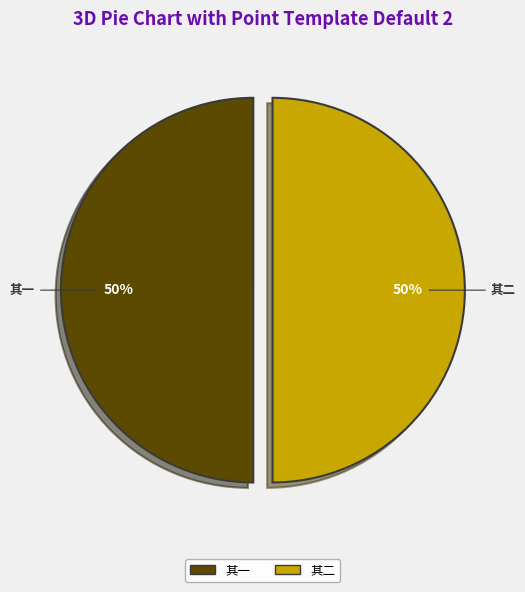

To the nearest percent, what is the average slice percentage?

50%